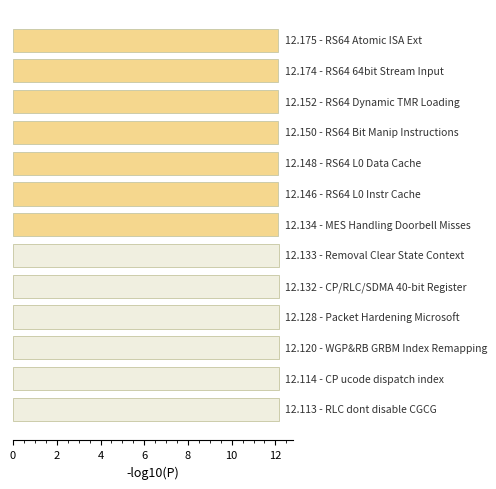

What is the sum of all values?

157.8